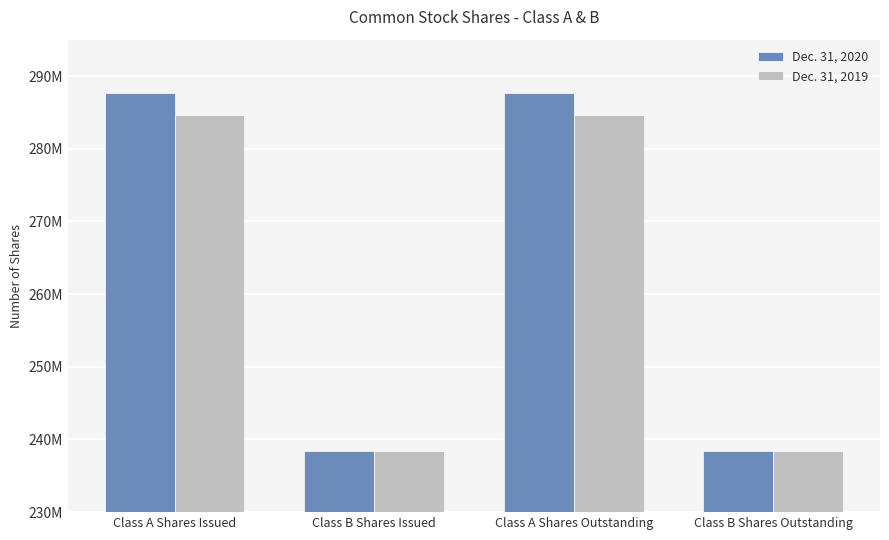

Does the chart contain stacked bars?

No